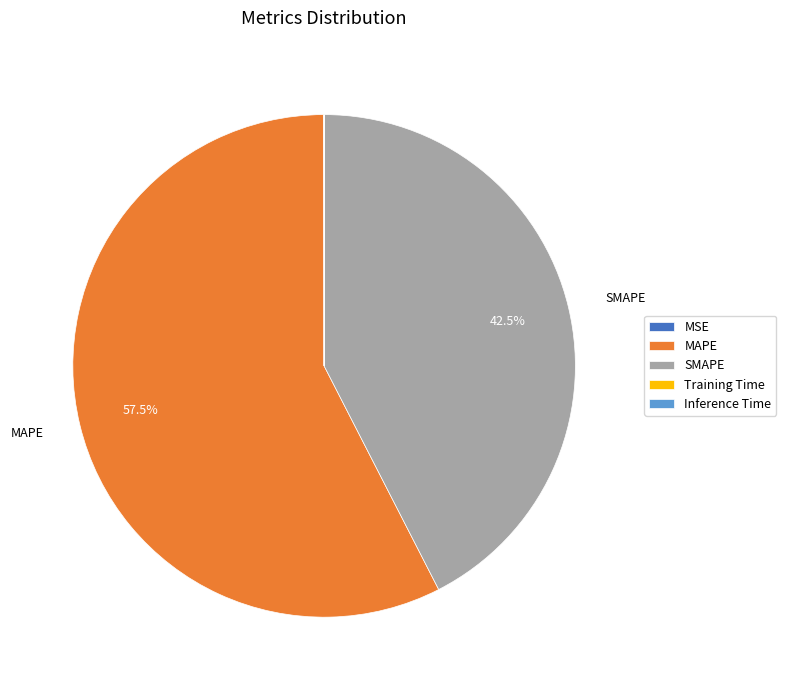

Which slice represents more than half of the pie?

MAPE